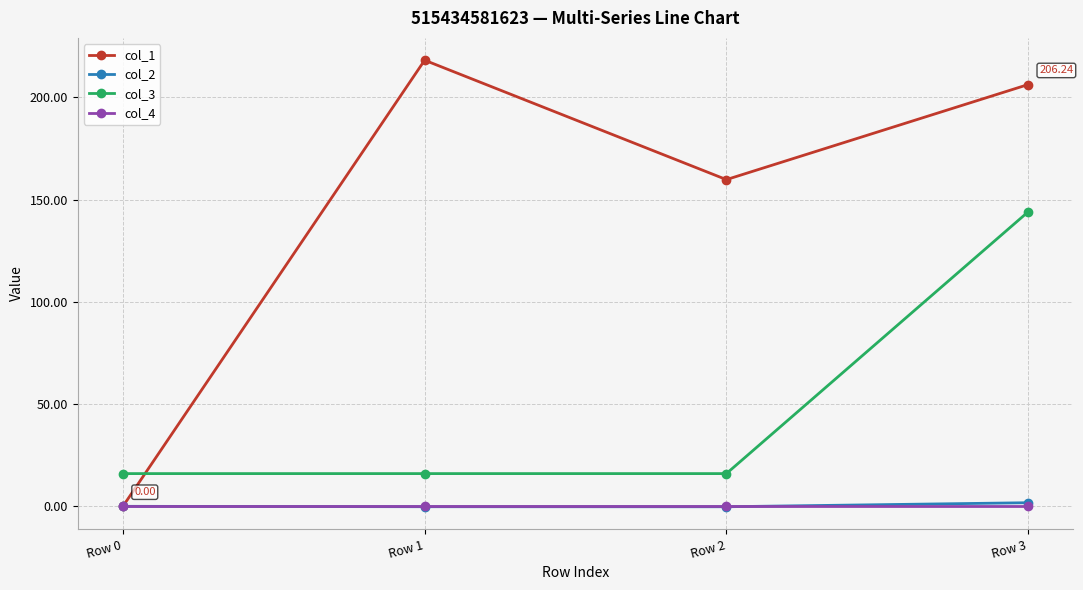

After their last crossing, which series has the higher values: col_2 or col_4?

col_2